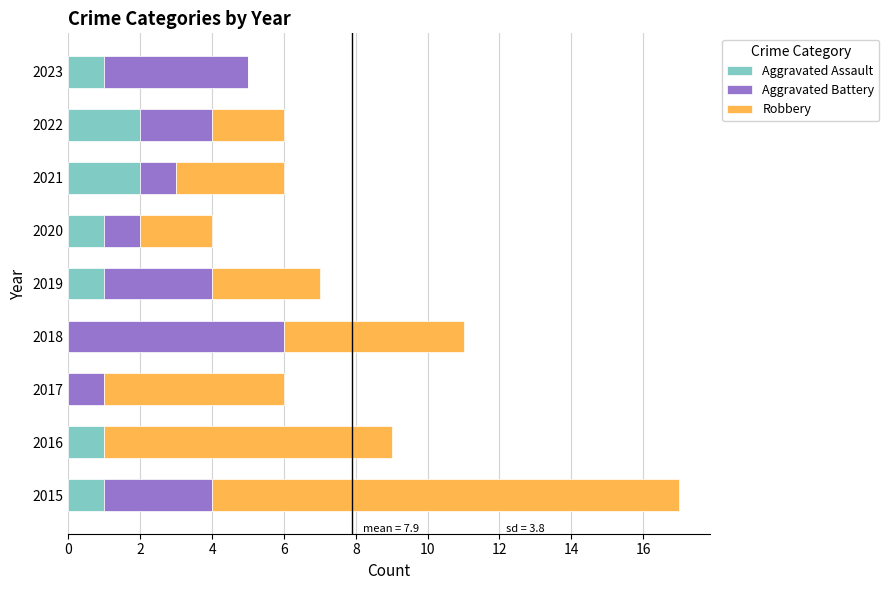

How many categories are shown in the chart?

9